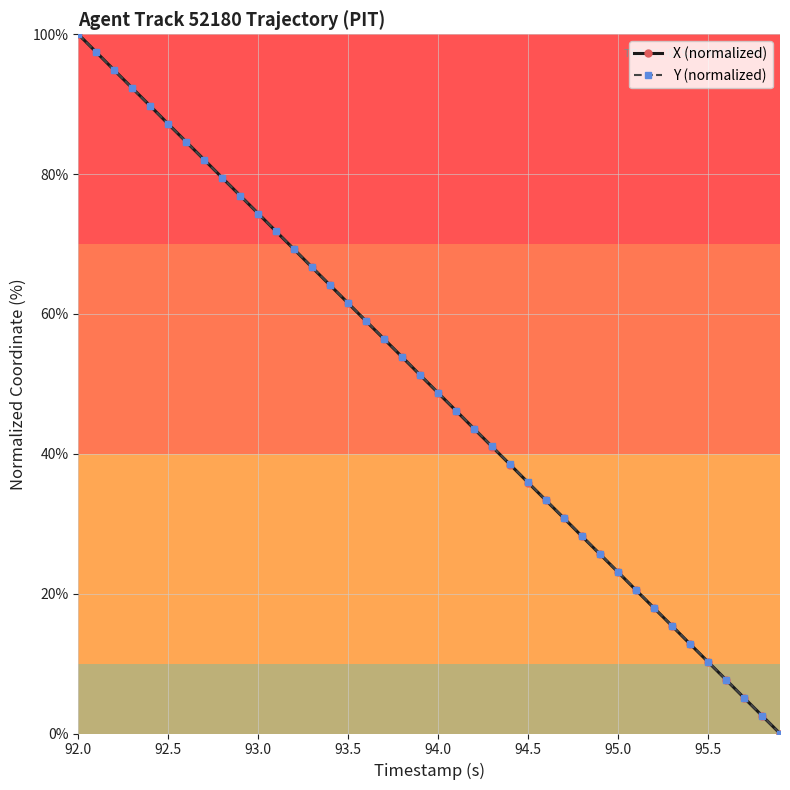

What is the value of the Y (normalized) point at the 9th from the left?

79.5